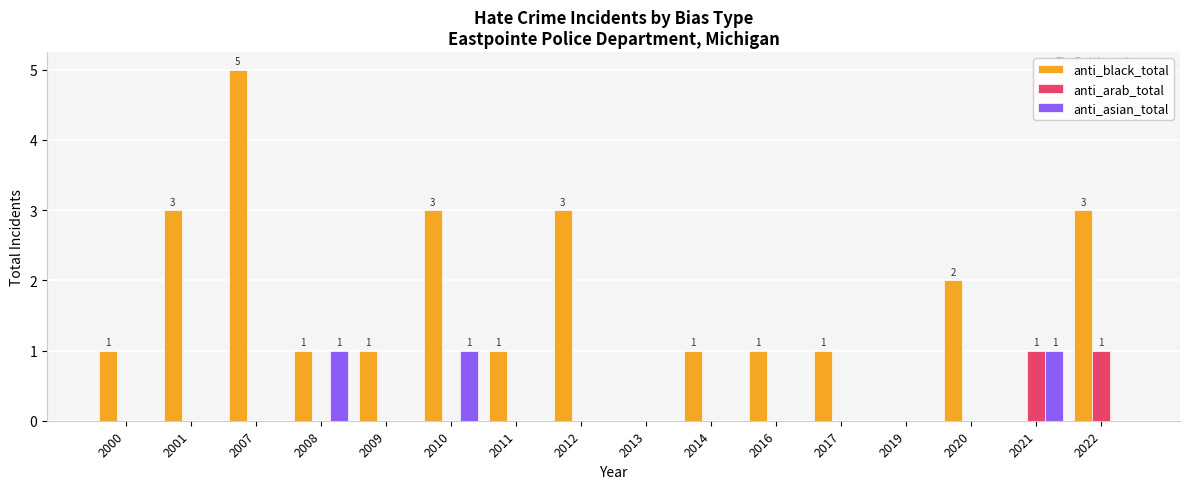

Which label corresponds to the largest value in the chart?

2007